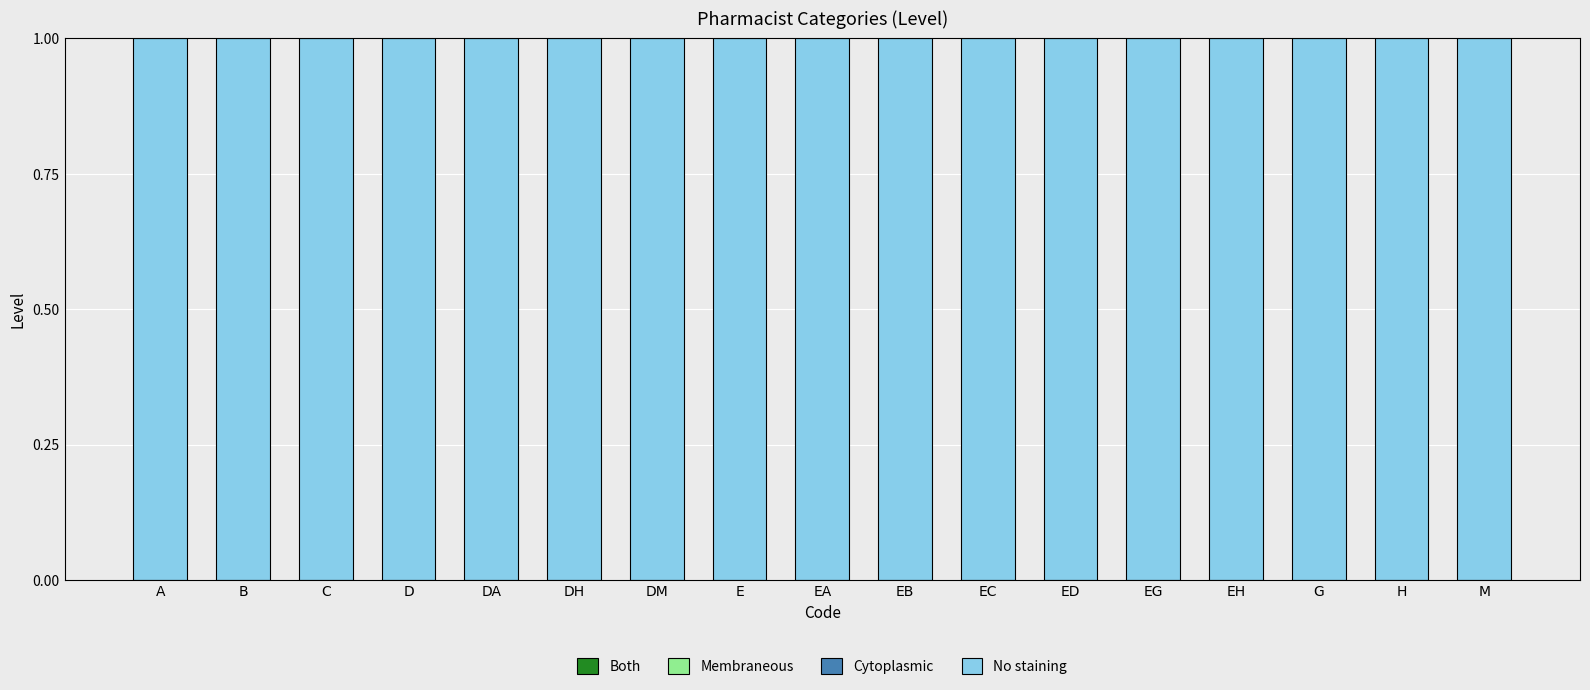

At which category is the sum across all series the highest?

A